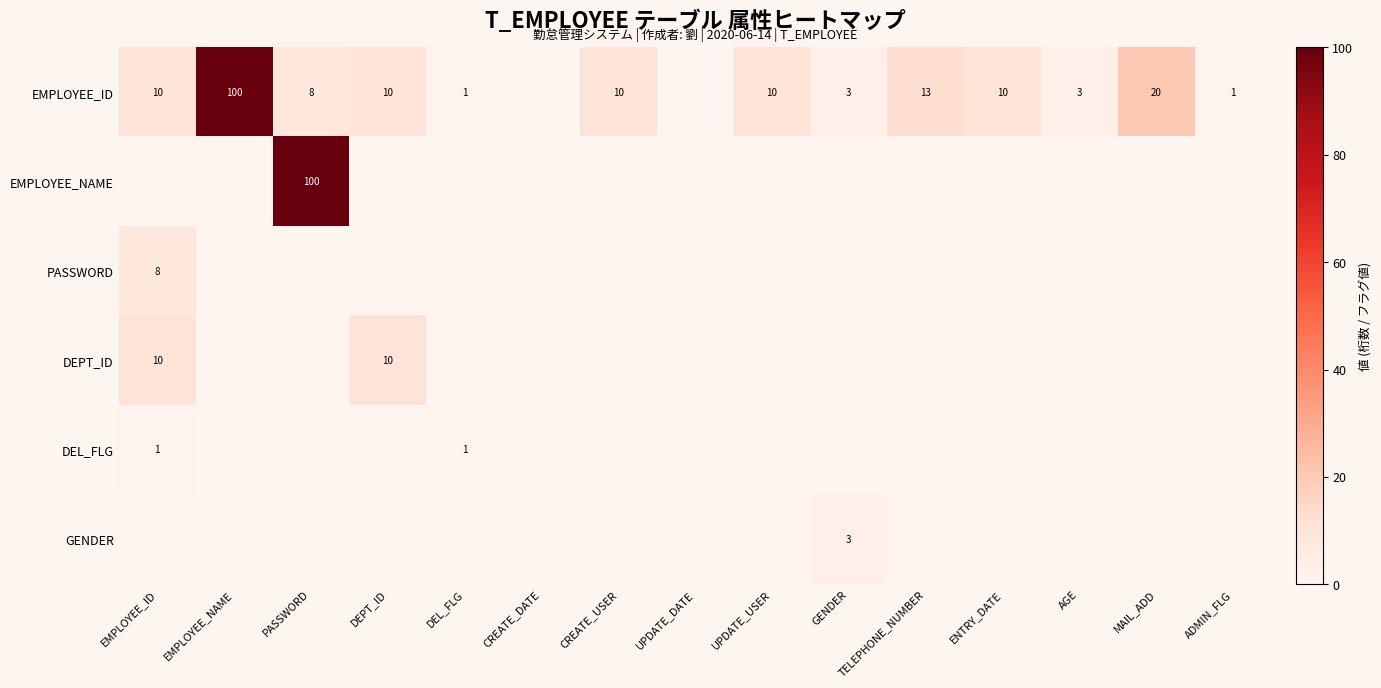

Between EMPLOYEE_ID and UPDATE_DATE, which is larger?

EMPLOYEE_ID